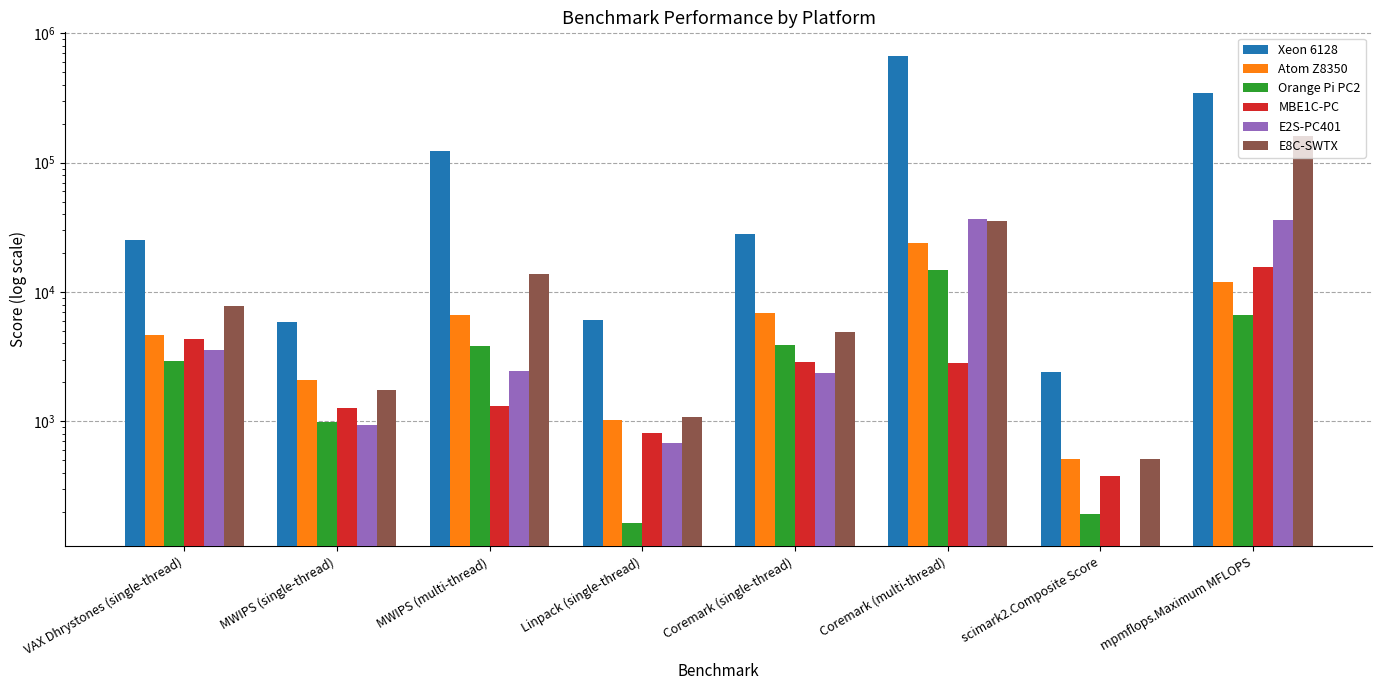

What are all the series names shown in the legend?

Xeon 6128, Atom Z8350, Orange Pi PC2, MBE1C-PC, E2S-PC401, E8C-SWTX